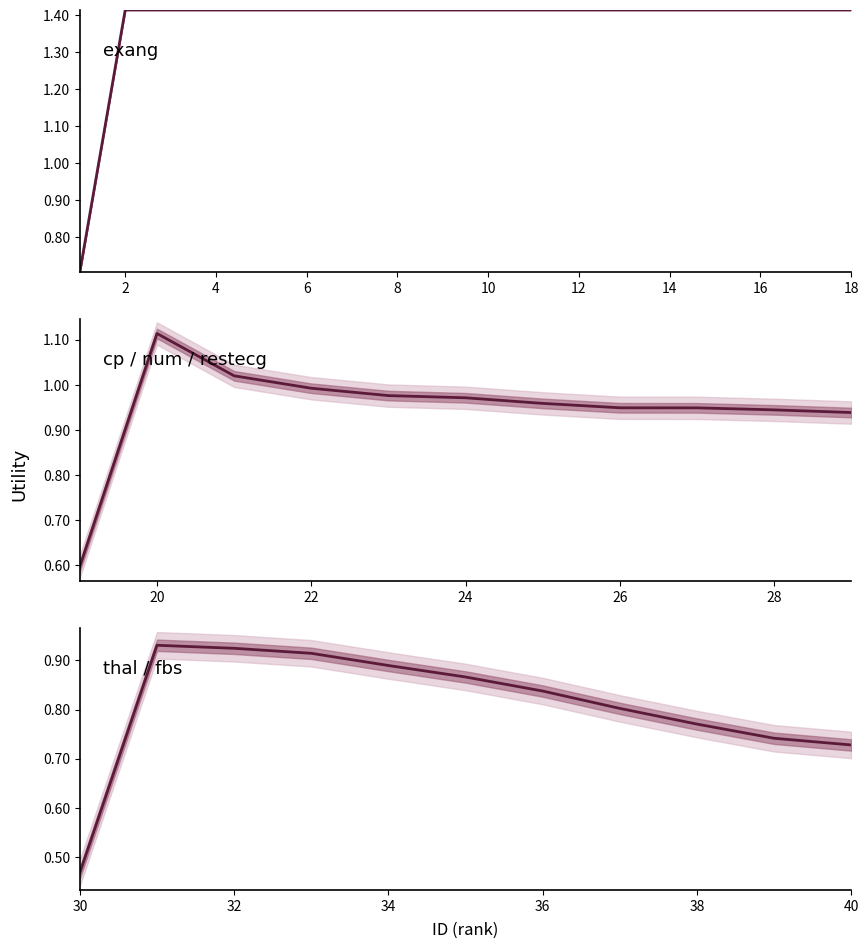

True or false: exang and restecg_cp intersect in this chart.

False